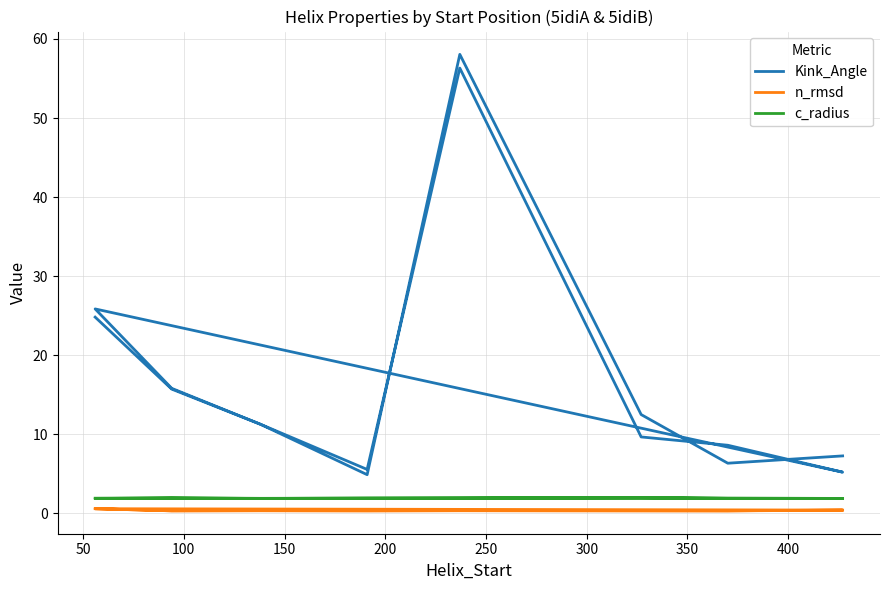

Is it true that Kink_Angle equals 19.7 at 200?

False